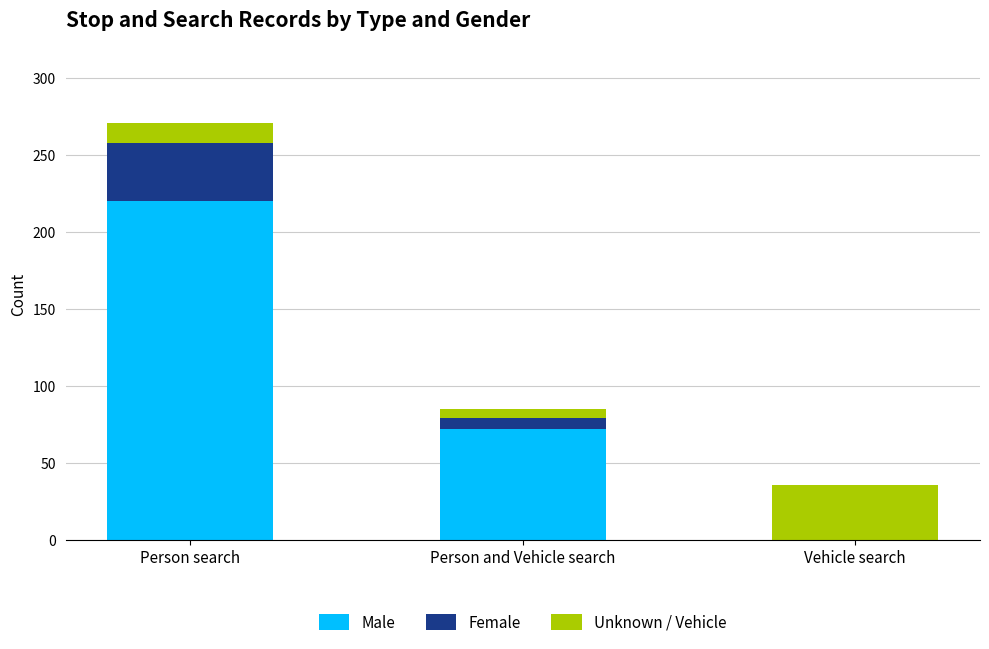

True or false: Male has a value of 78 at Vehicle search.

False